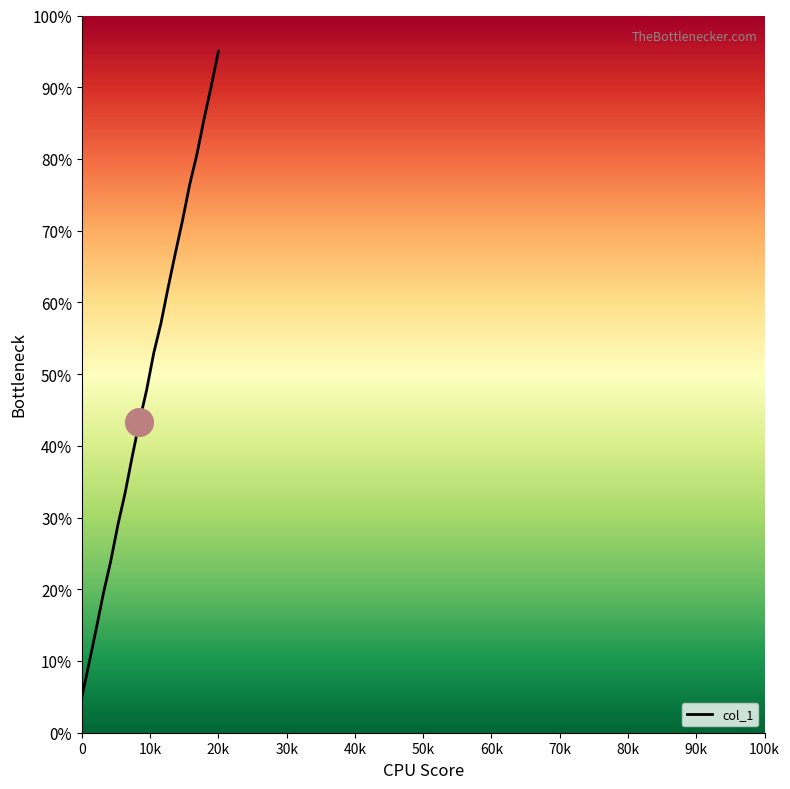

What is the minimum value shown in the chart?

5.0